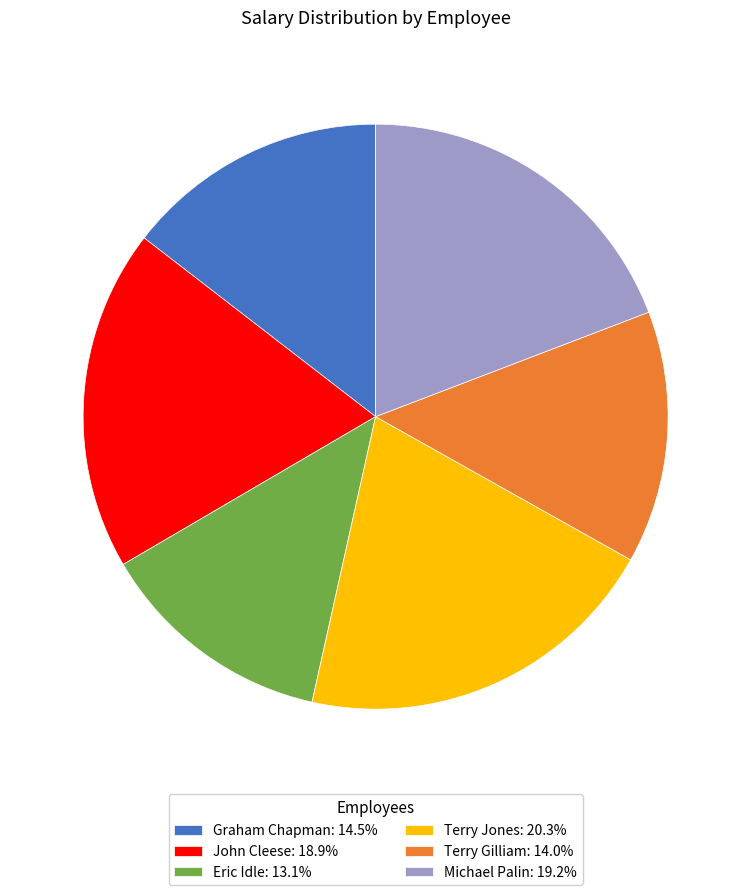

Is there a majority slice in this chart?

No